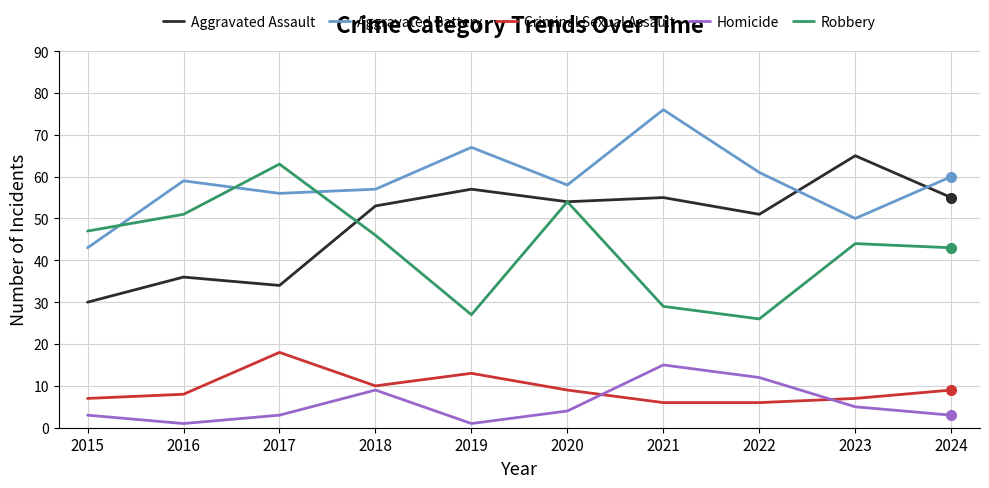

Is the value of Aggravated Battery at 2022 greater than the value of Robbery at 2020?

Yes